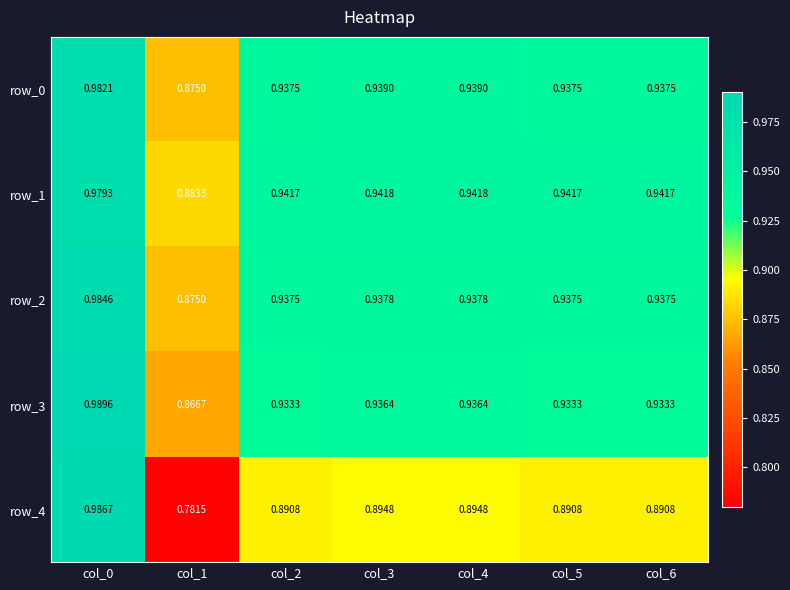

What is the total value across all series at col_0?

4.9